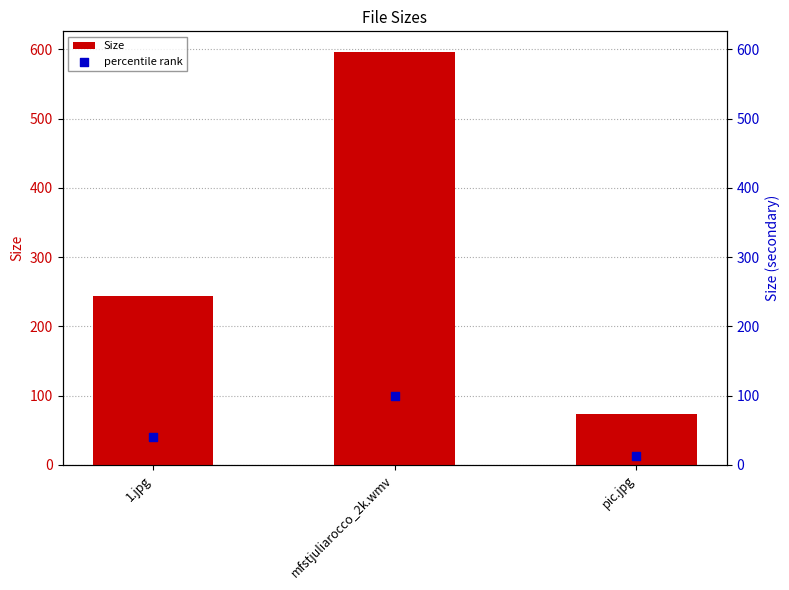

What are all the series names shown in the legend?

Size, percentile rank